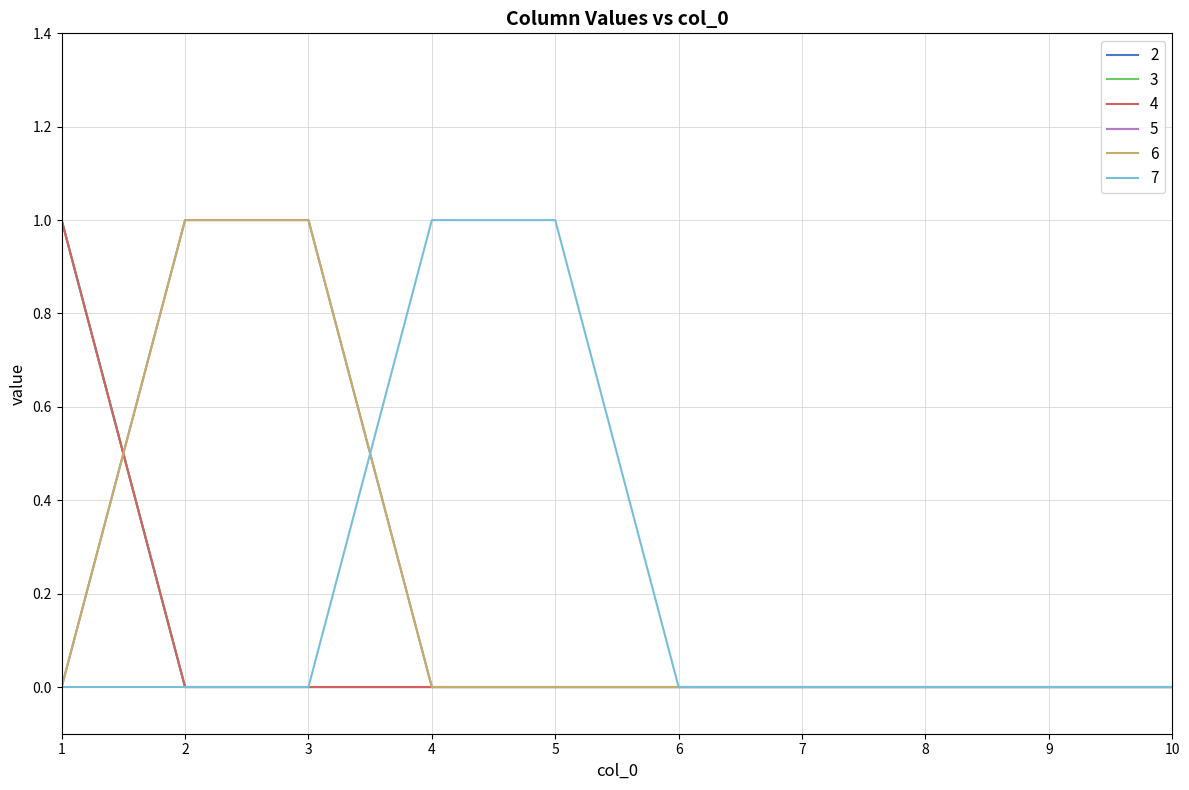

True or false: 2 has more than 1 interior local peaks.

False